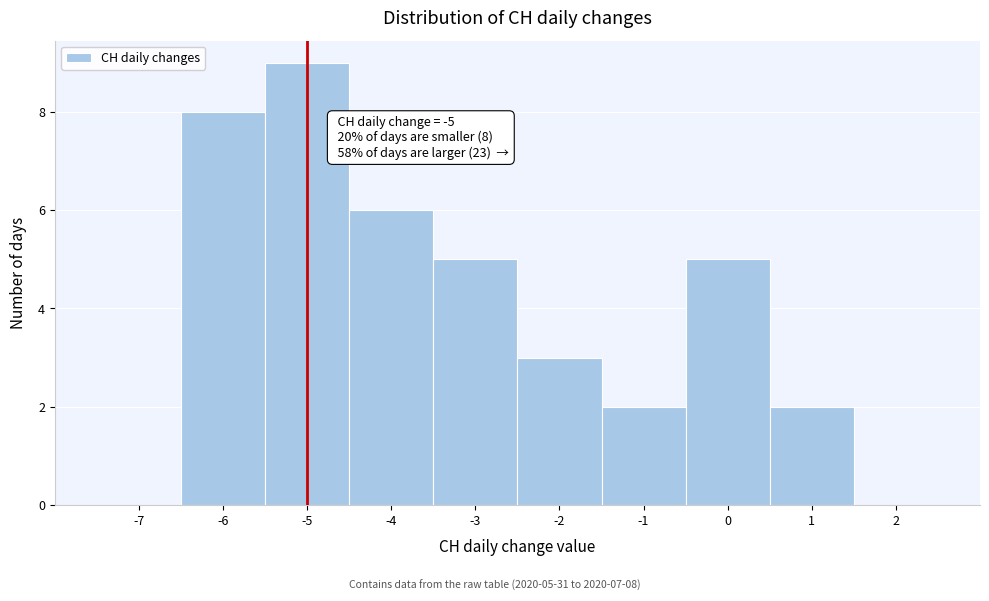

Over which range of the x-axis is the bar tallest?

-5.5 to -4.5